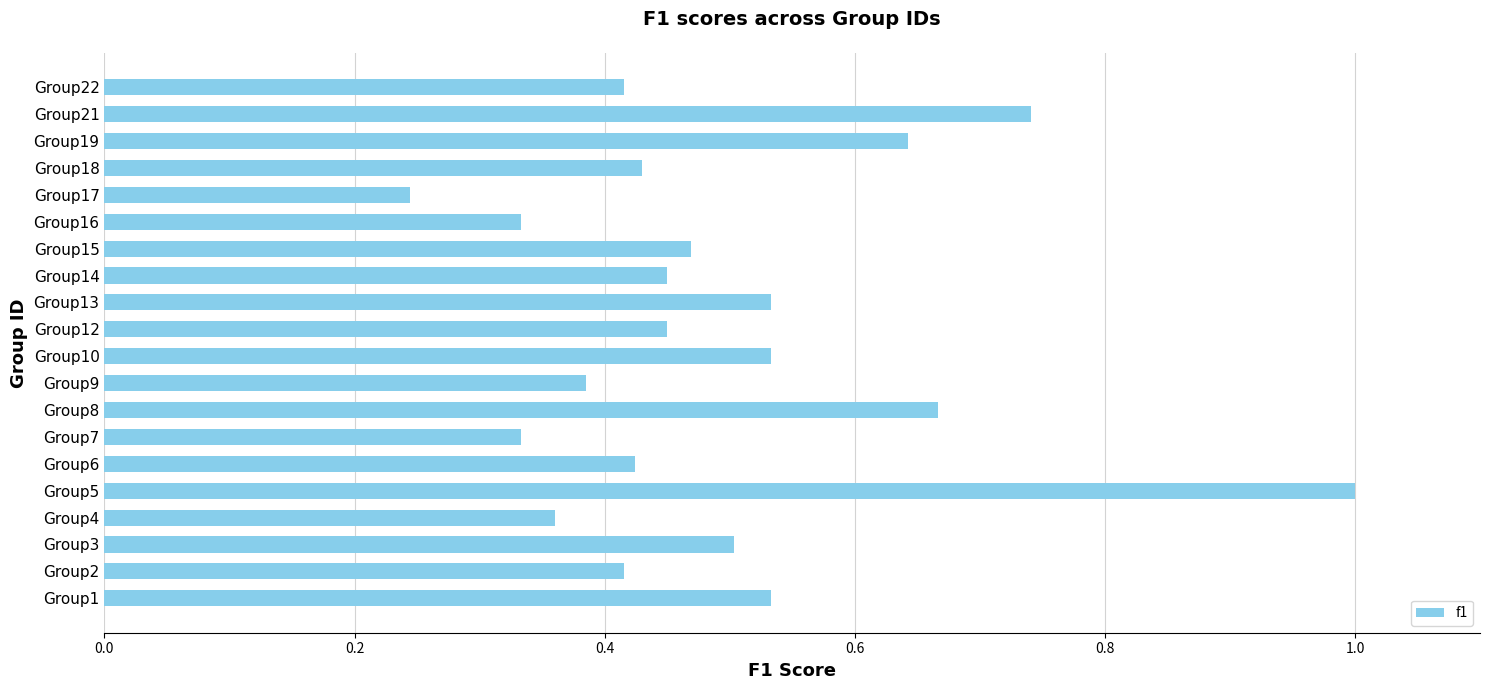

How many series are shown in this chart?

1